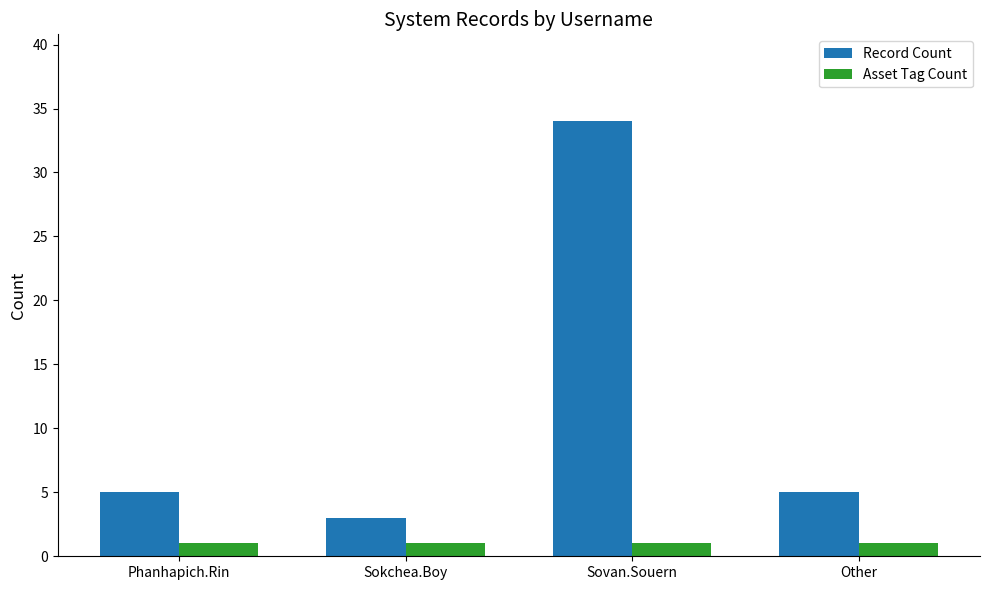

At which label does Record Count reach its minimum?

Sokchea.Boy